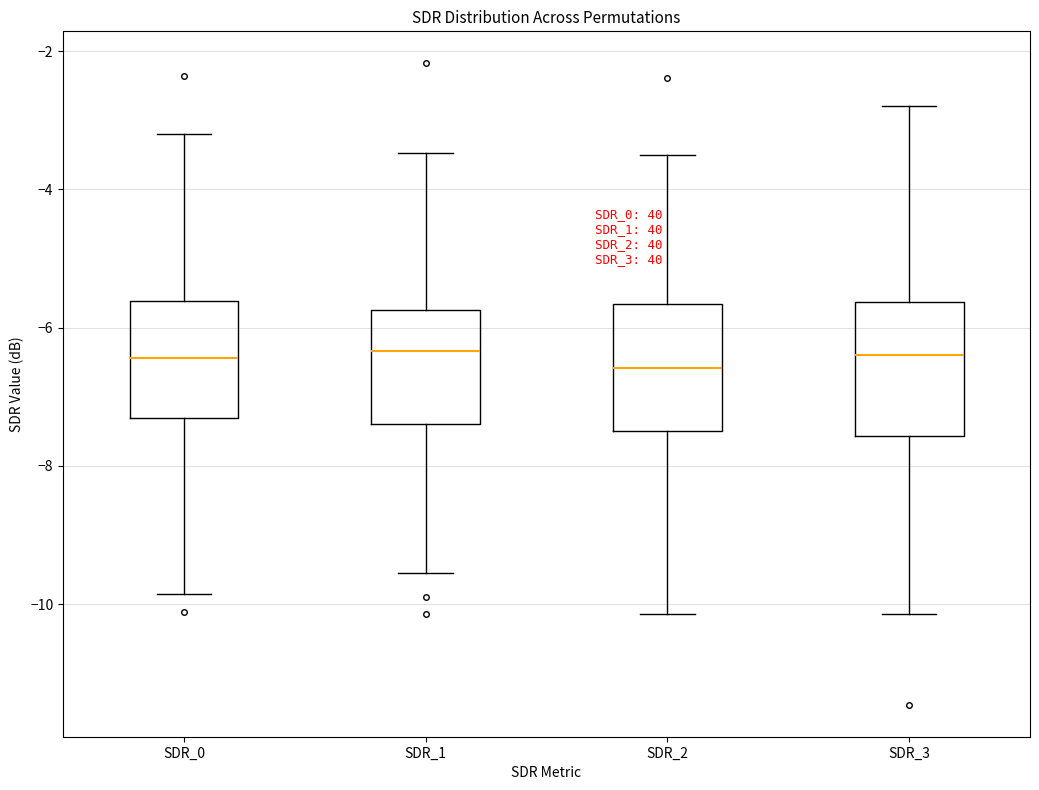

Where does the median line of the box for SDR_2 sit on the y-axis? The values are not printed on the chart, so give them approximately, as read against the axis.

-6.6